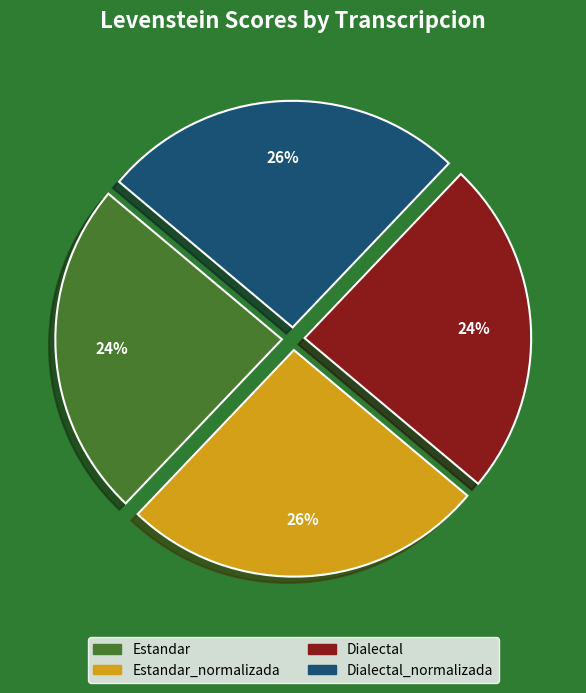

Does any single category account for the majority?

No